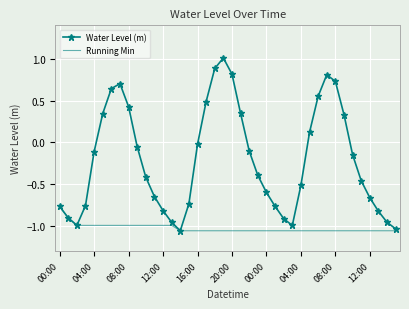

List the series in order of their peak value, lowest first.

Running Min, Water Level (m)